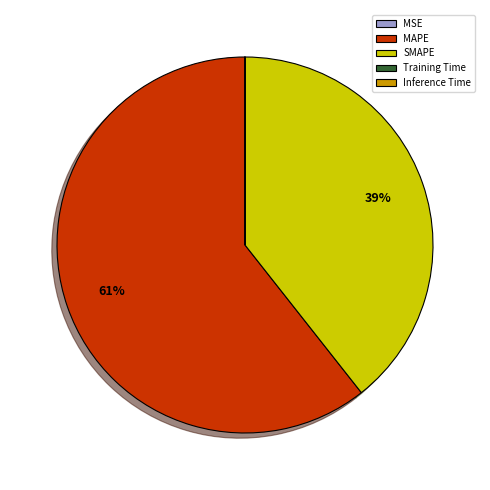

True or false: MAPE accounts for 53% of the total.

False